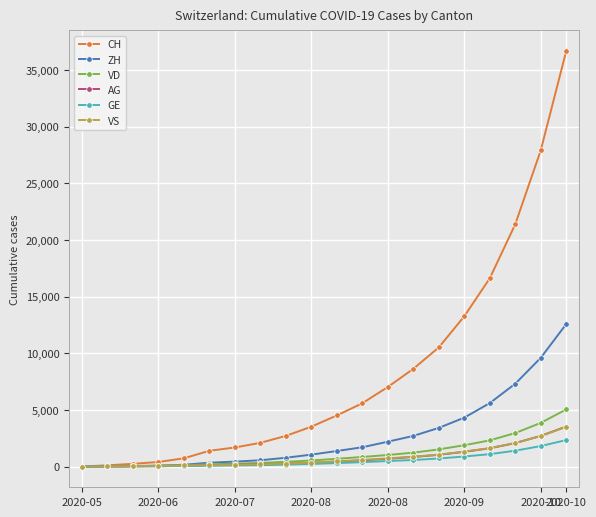

Which series has the largest total across all categories?

CH